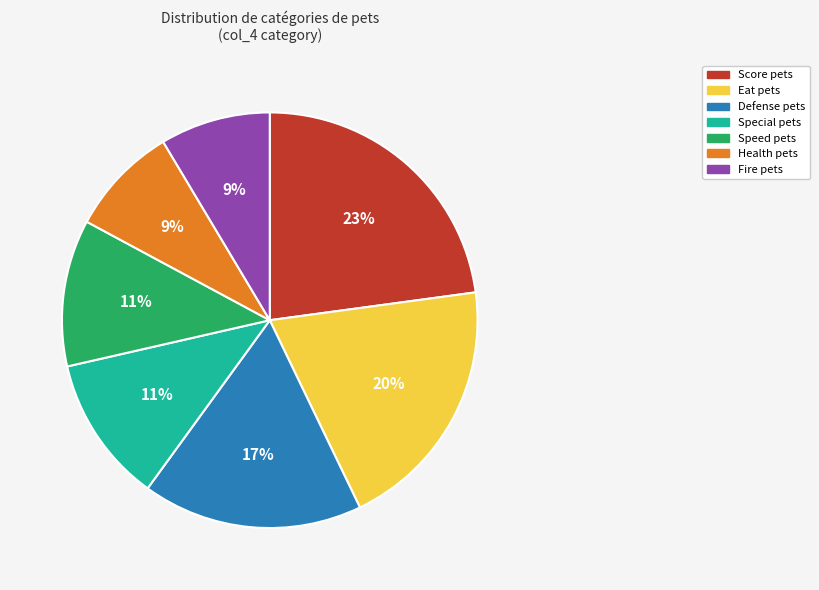

Is there any slice that represents more than half of the pie?

No